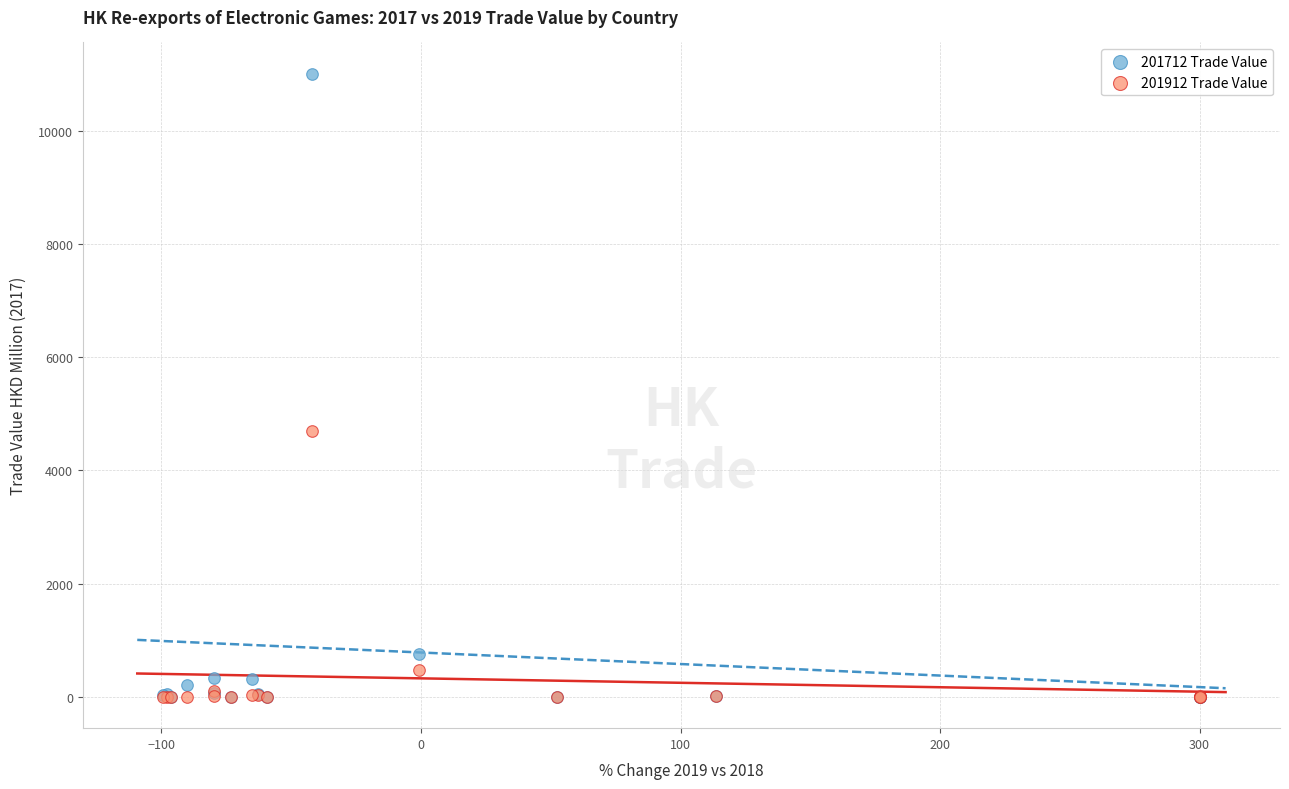

In the 201712 Trade Value series, what Y value is closest to 5504?

759.7